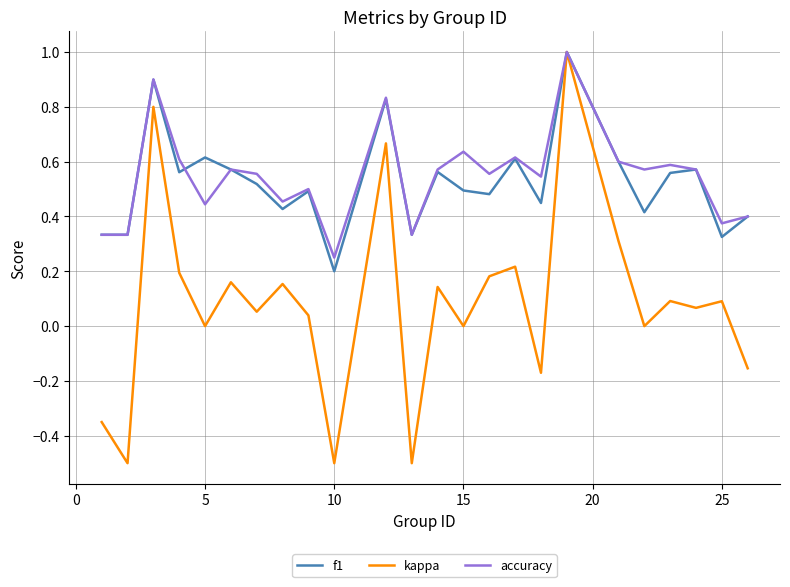

Which series has the largest range (max minus min)?

kappa